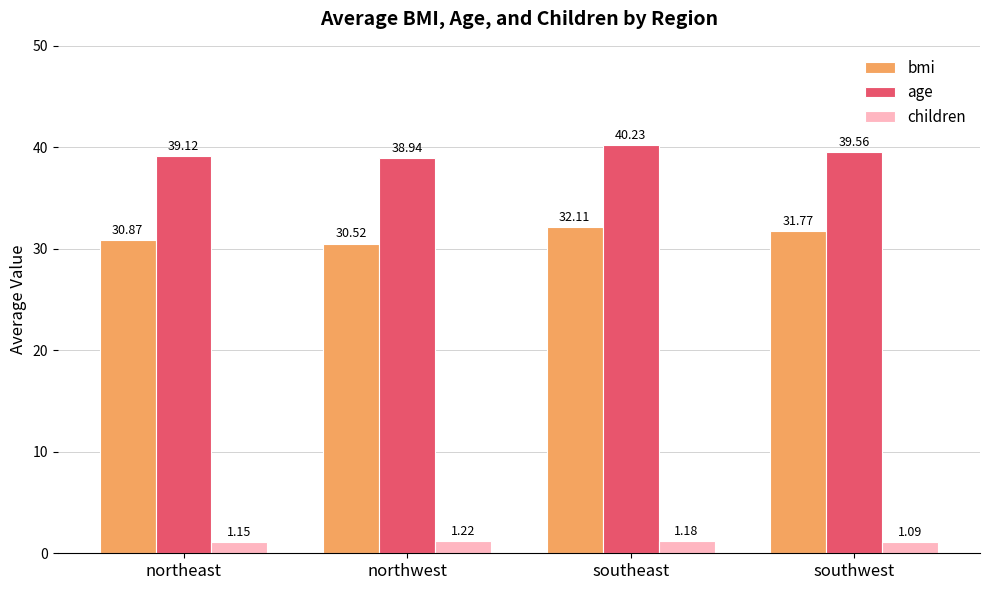

List the series in order of their overall mean, lowest first.

children, bmi, age